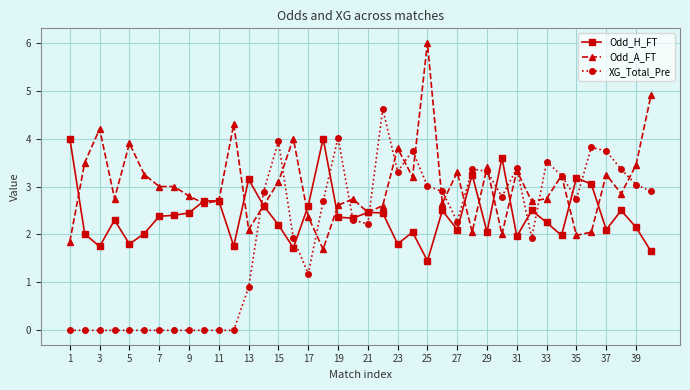

Rank the series by their maximum value, from highest to lowest.

Odd_A_FT, XG_Total_Pre, Odd_H_FT